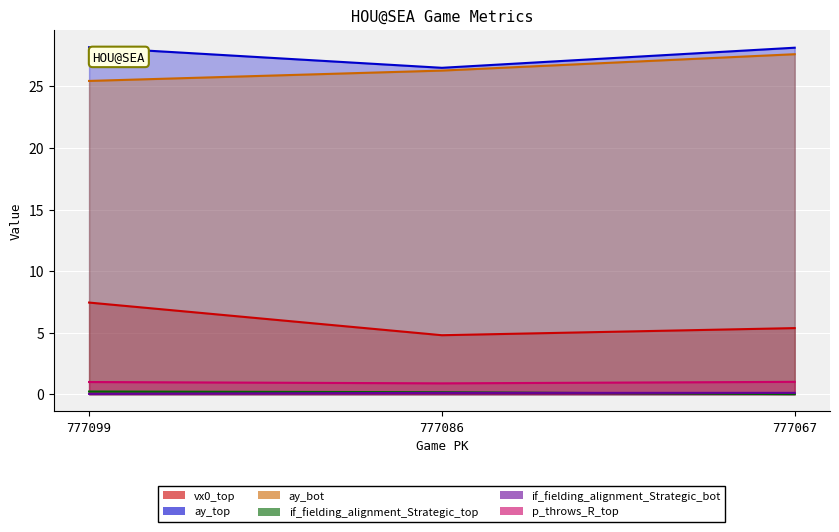

True or false: if_fielding_alignment_Strategic_bot has a value of 0.1 at 777067.

True